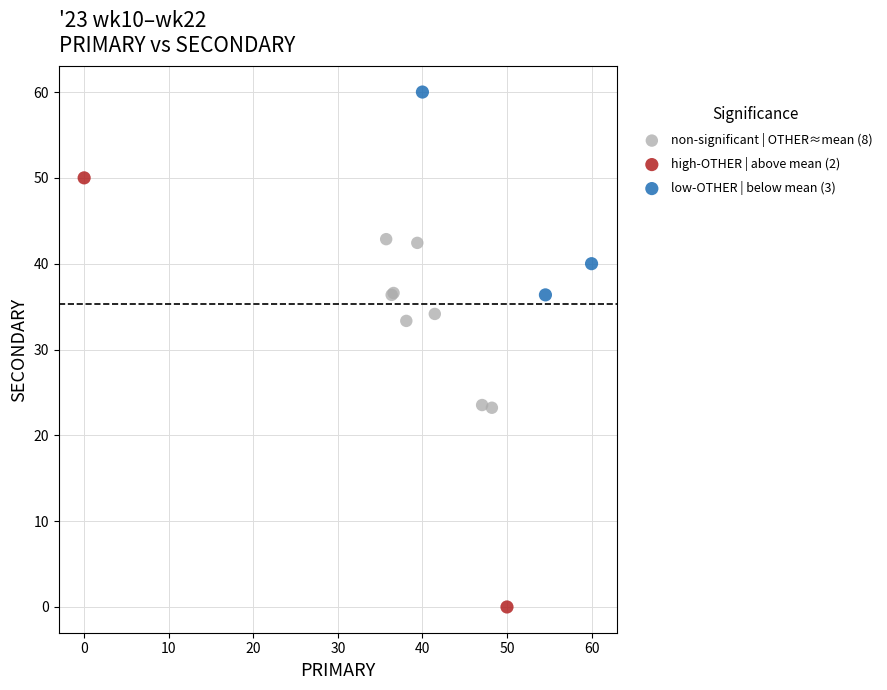

Which series contains the highest Y value?

low-OTHER | below mean (3)